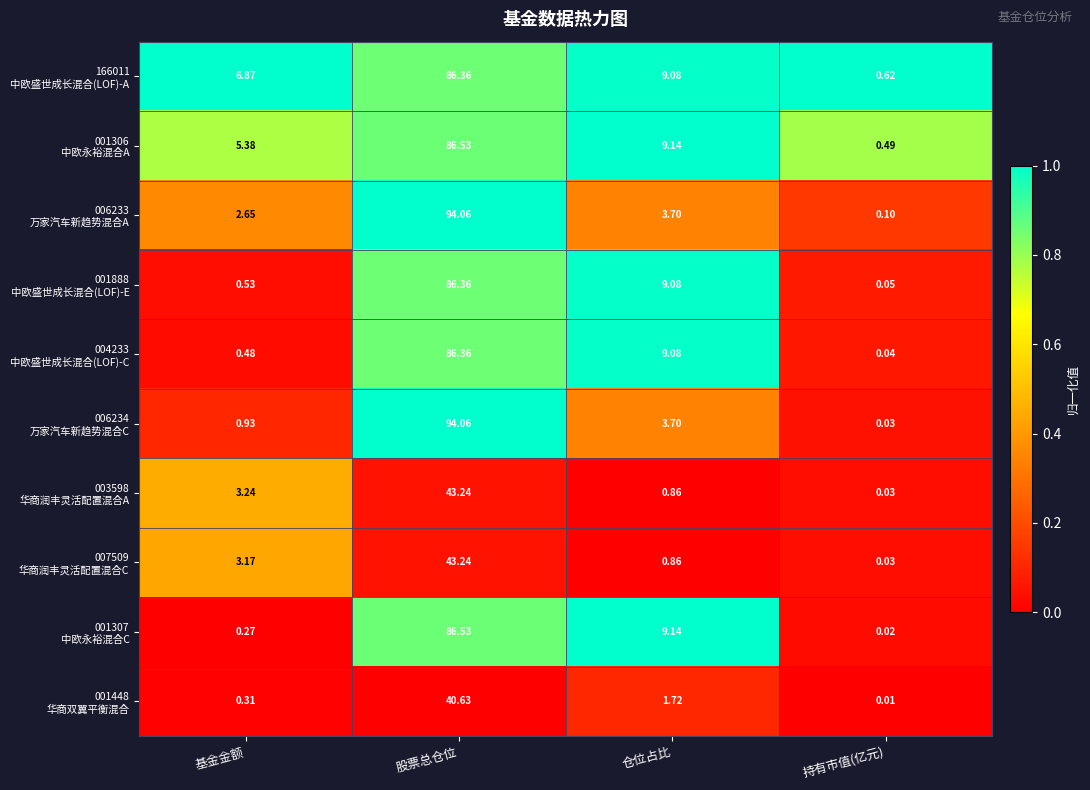

At which category is the sum across all series the highest?

股票总仓位